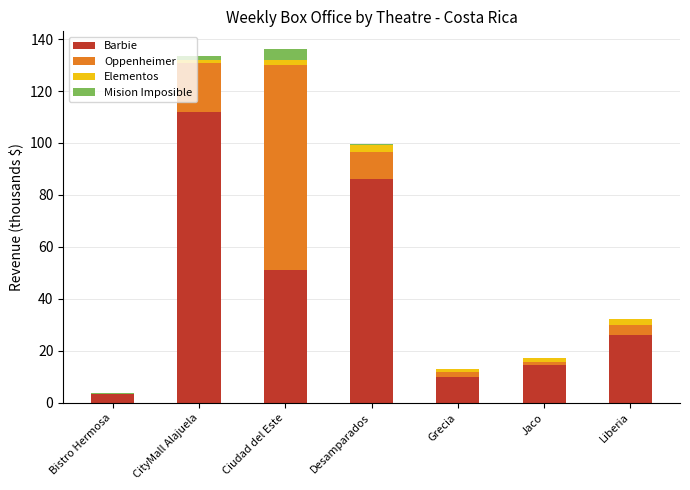

What is the sum of all Barbie values?

303.1